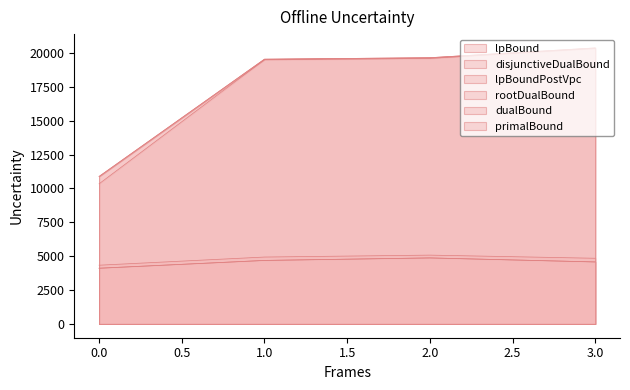

How many data points in disjunctiveDualBound are above 4938?

2